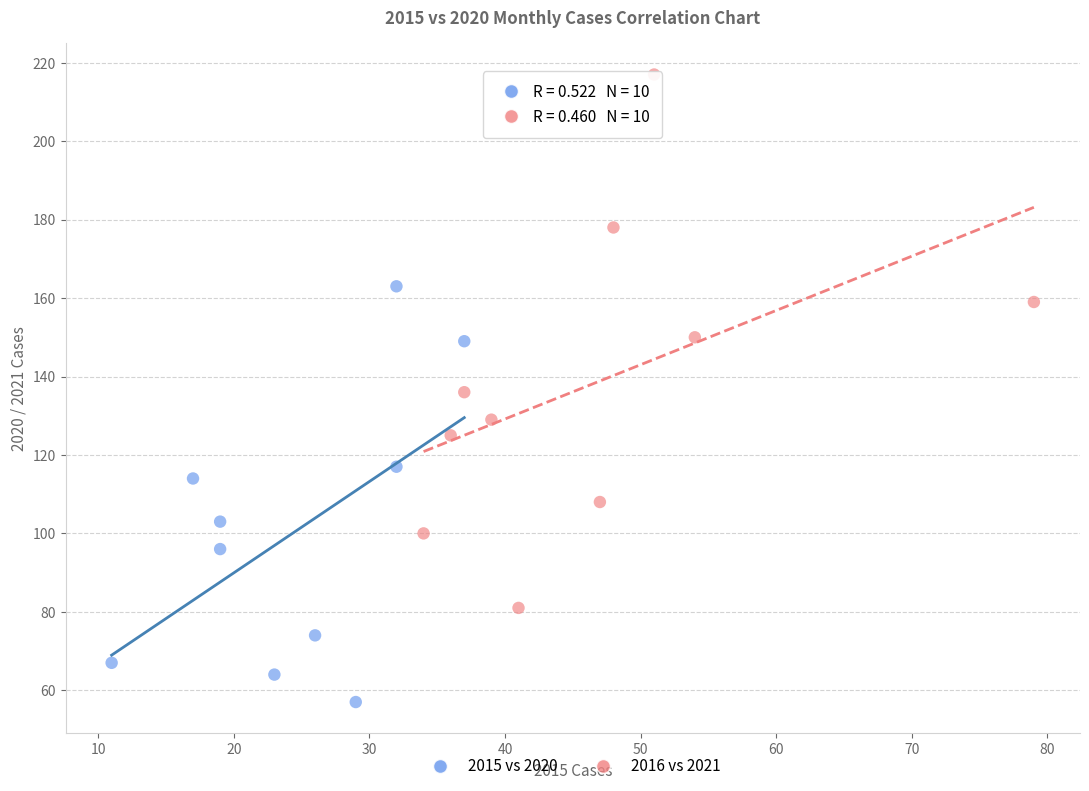

Which series has the largest Y range (max minus min)?

2016 vs 2021